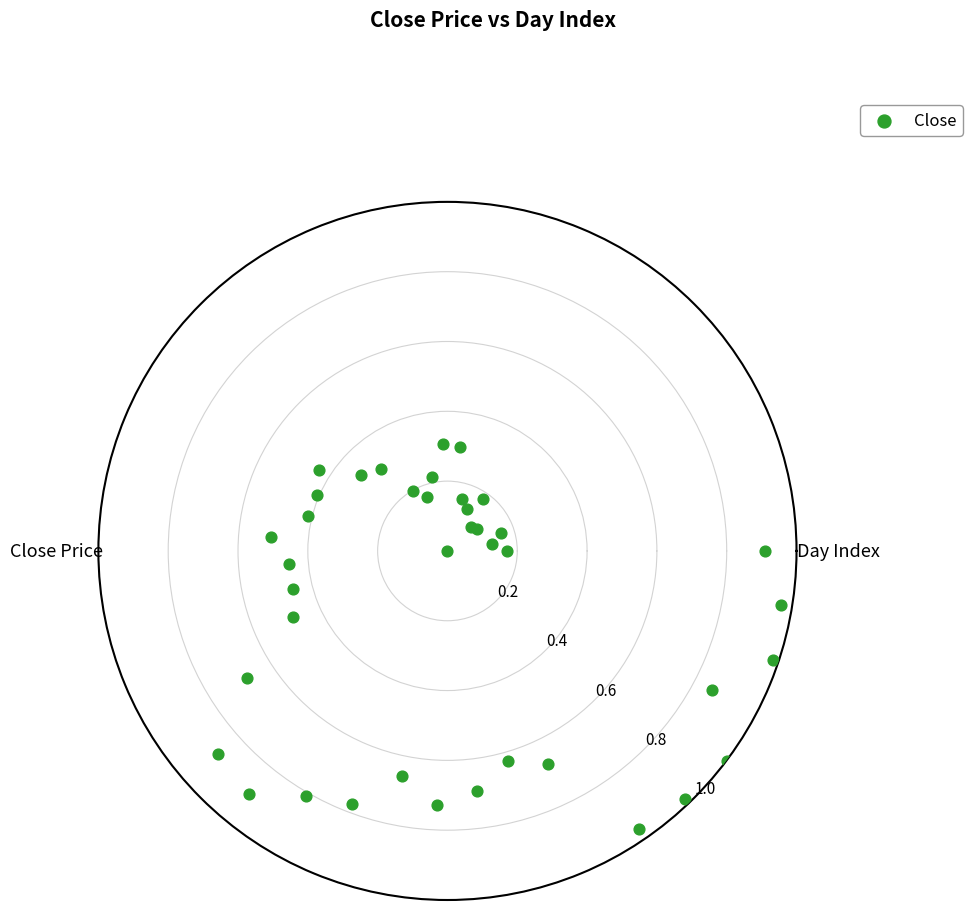

What is the range of X values (max minus min)?

6.3